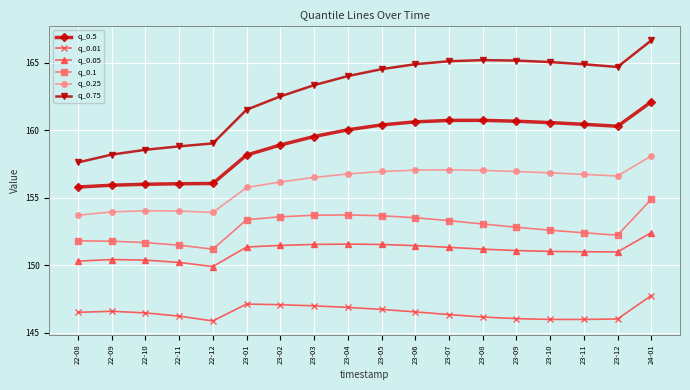

At which category is the sum across all series the highest?

24-01